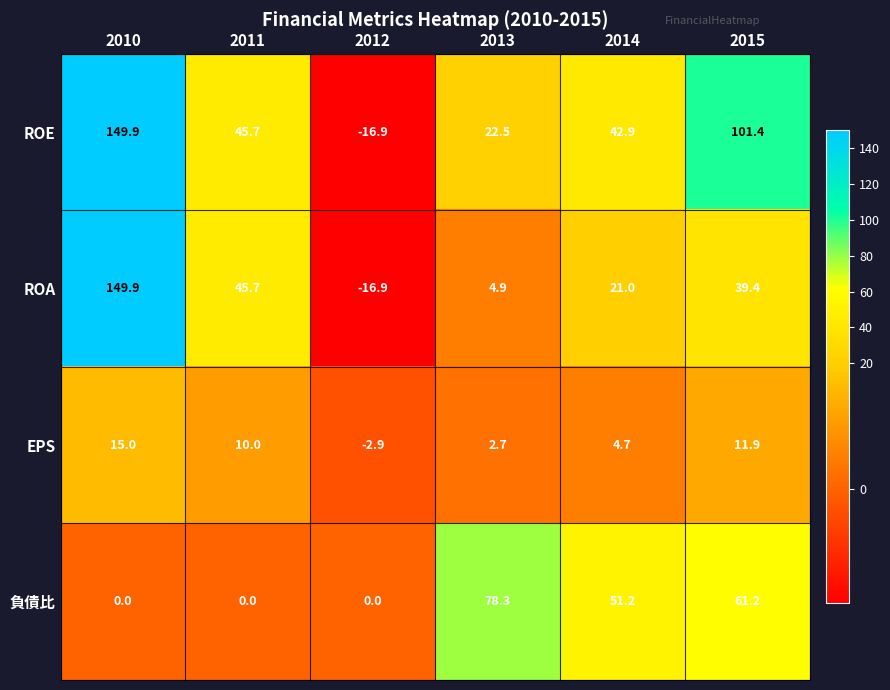

Where is ROA nearest to the value 66?

2011